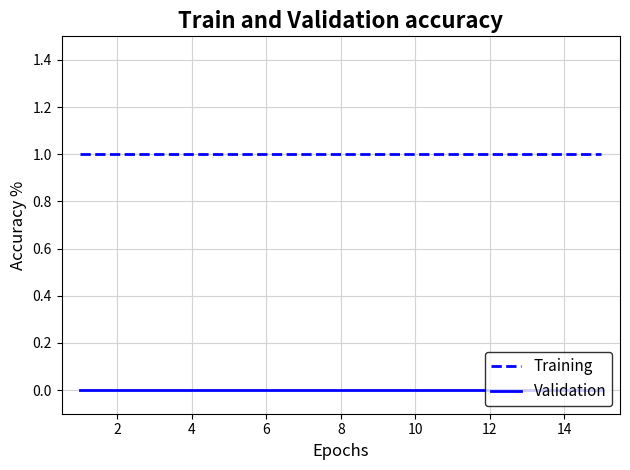

Does the chart have visible grid lines?

Yes